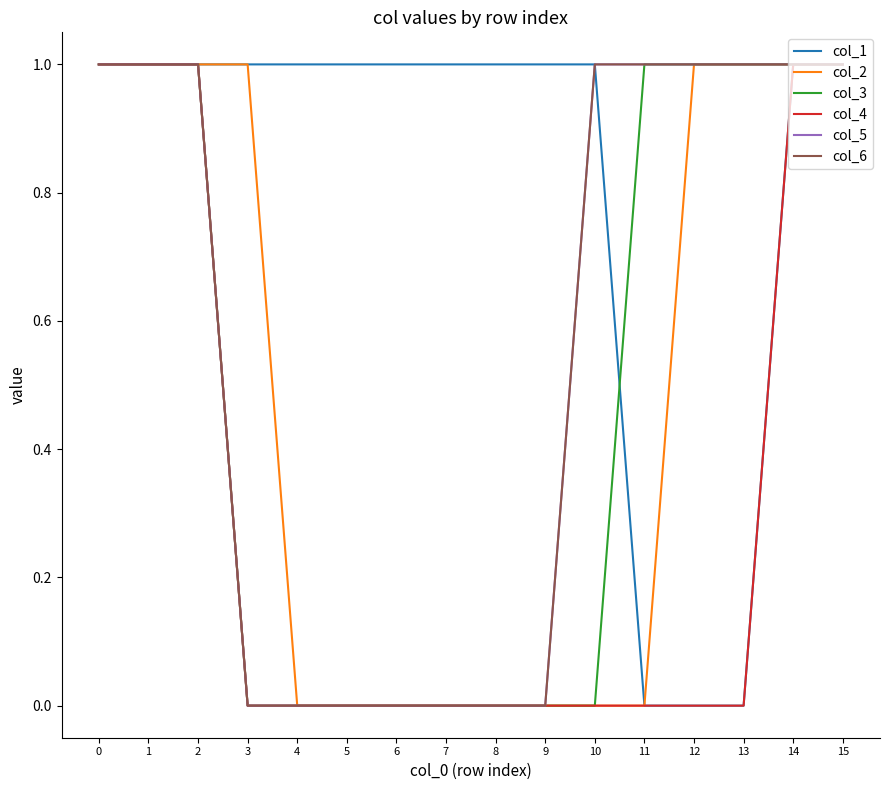

Does the chart have visible grid lines?

No